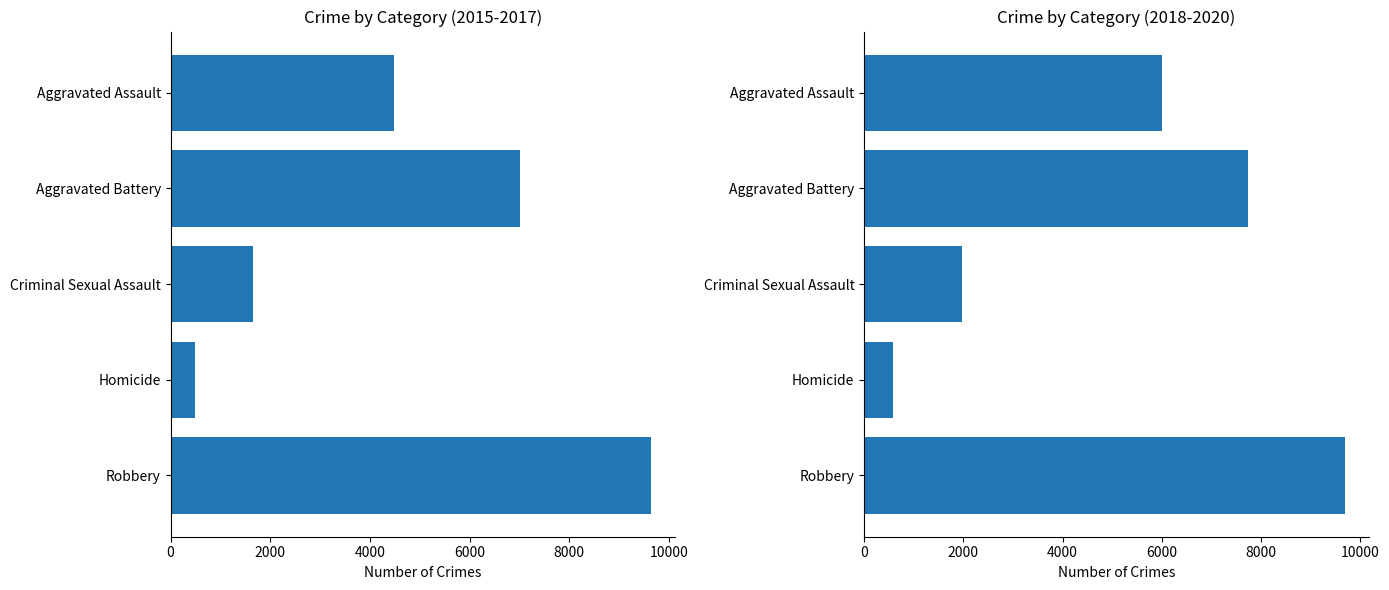

At which category is the sum across all series the highest?

Robbery